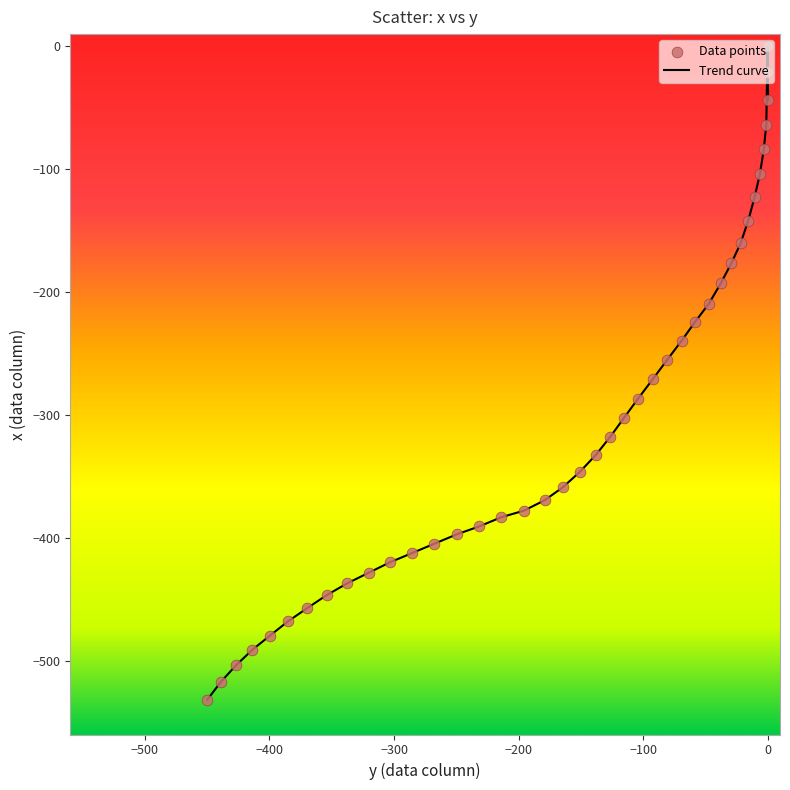

What is the minimum value shown in the chart?

-531.6